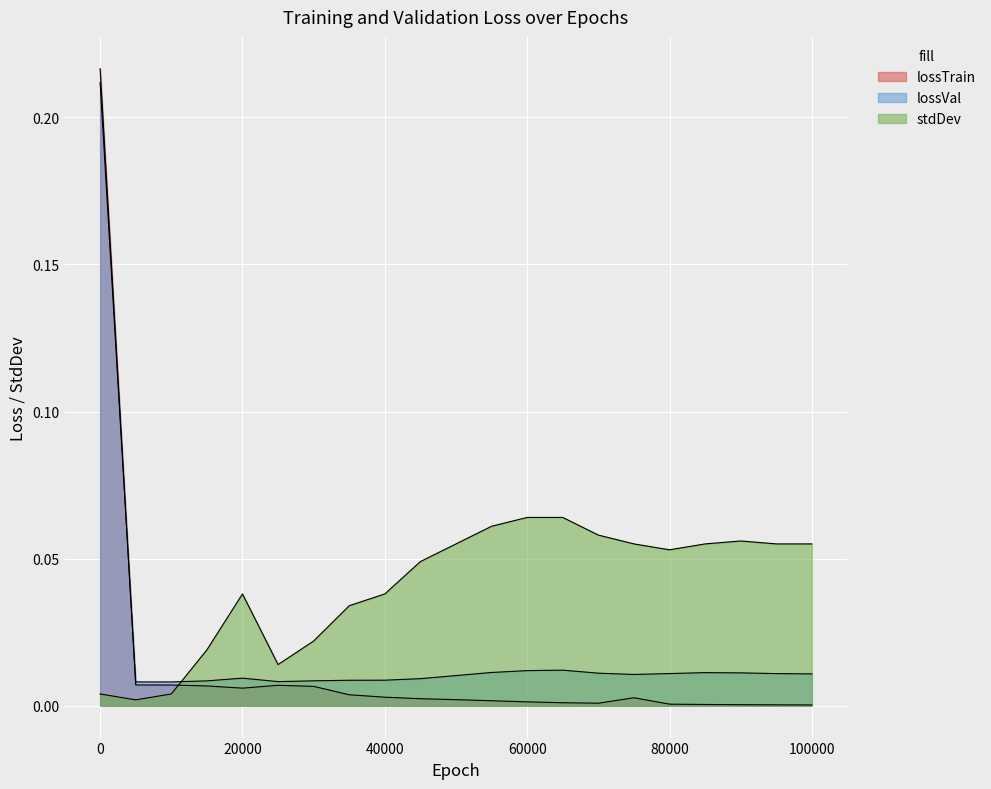

True or false: lossVal has a value of 0.0 at 75000.

False